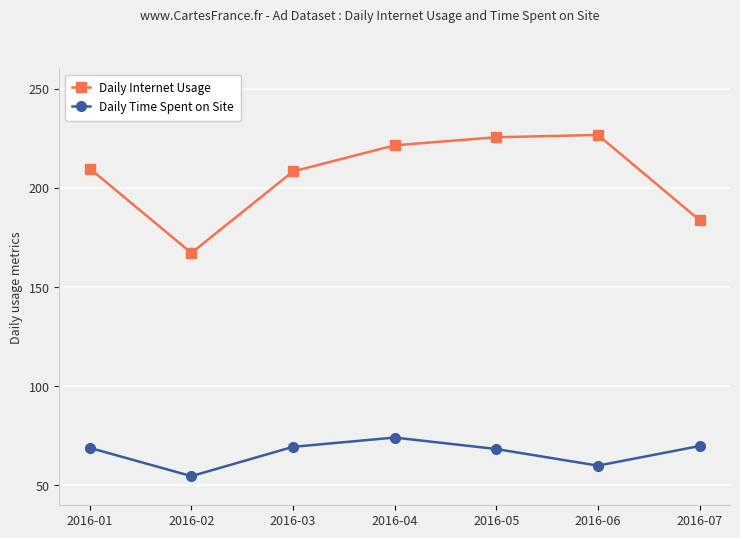

How many lines are shown in the chart?

2